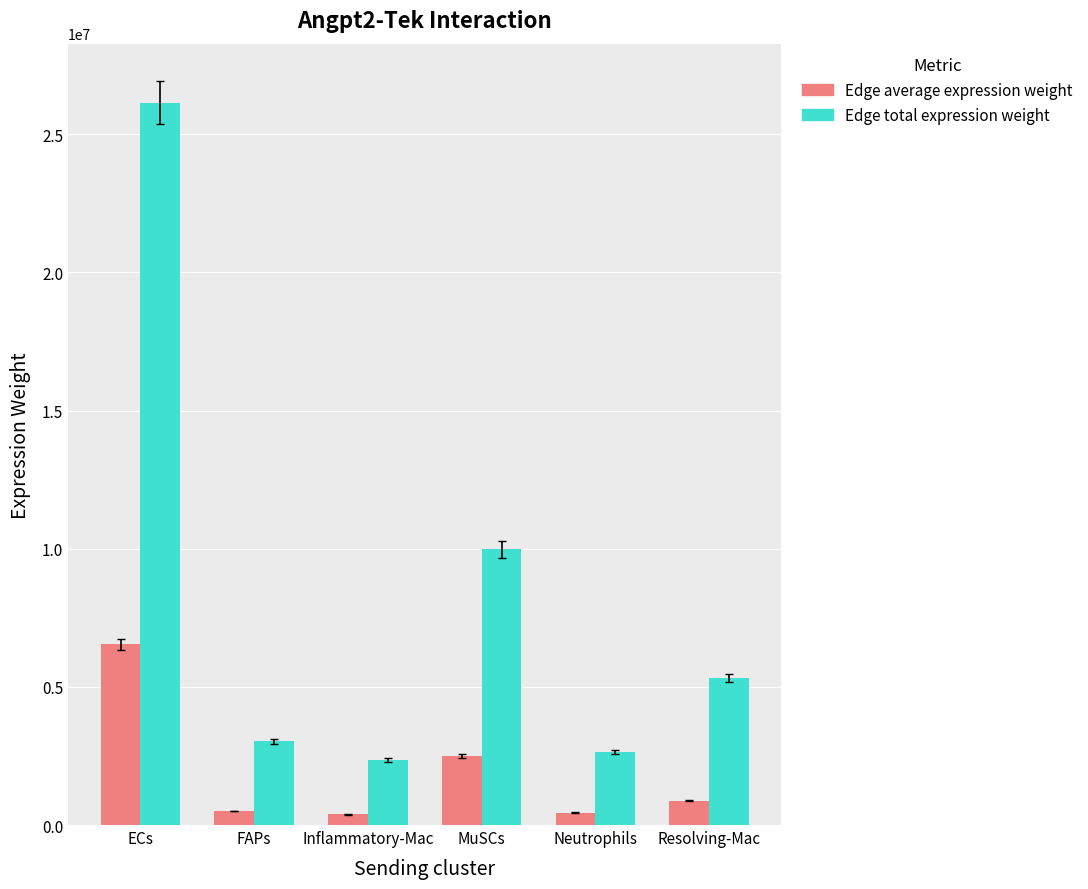

The Edge total expression weight series shows 2352179.2 at Inflammatory-Mac. True or false?

True